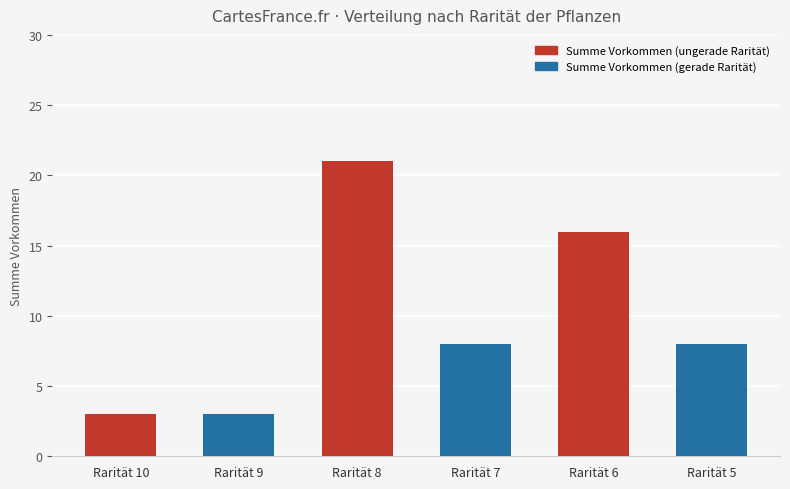

The value at Rarität 10 is 3. True or false?

True